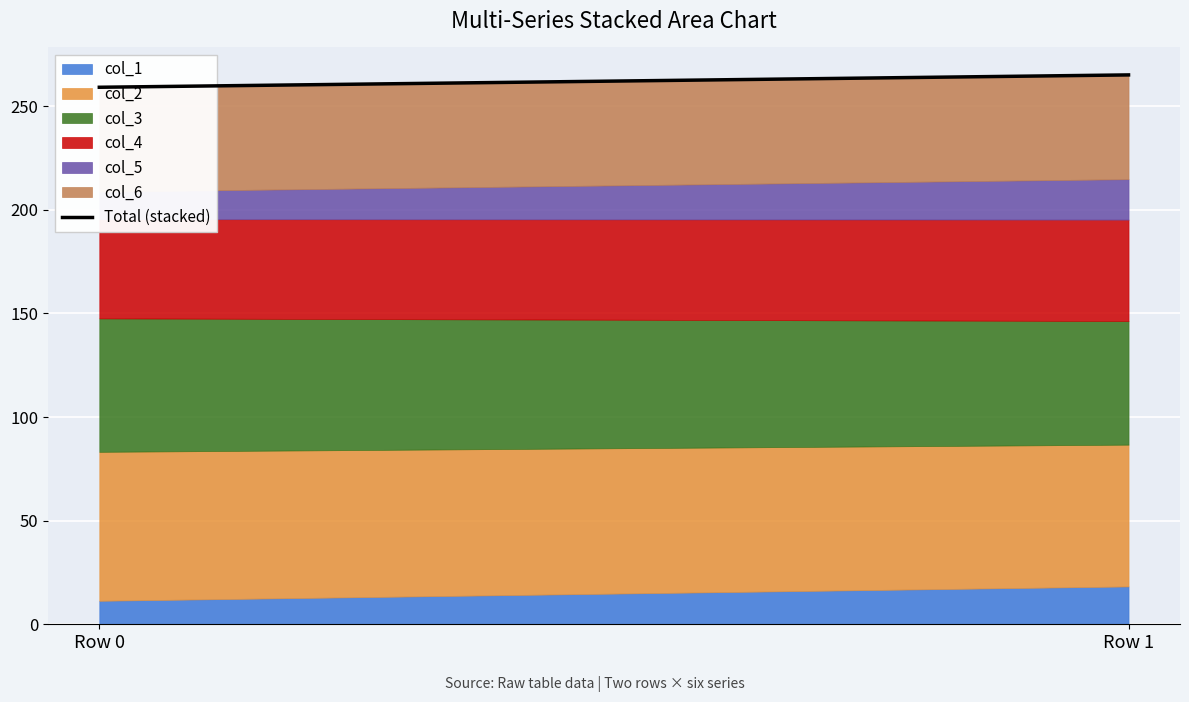

What is the value of the 2nd point from the left?

265.0